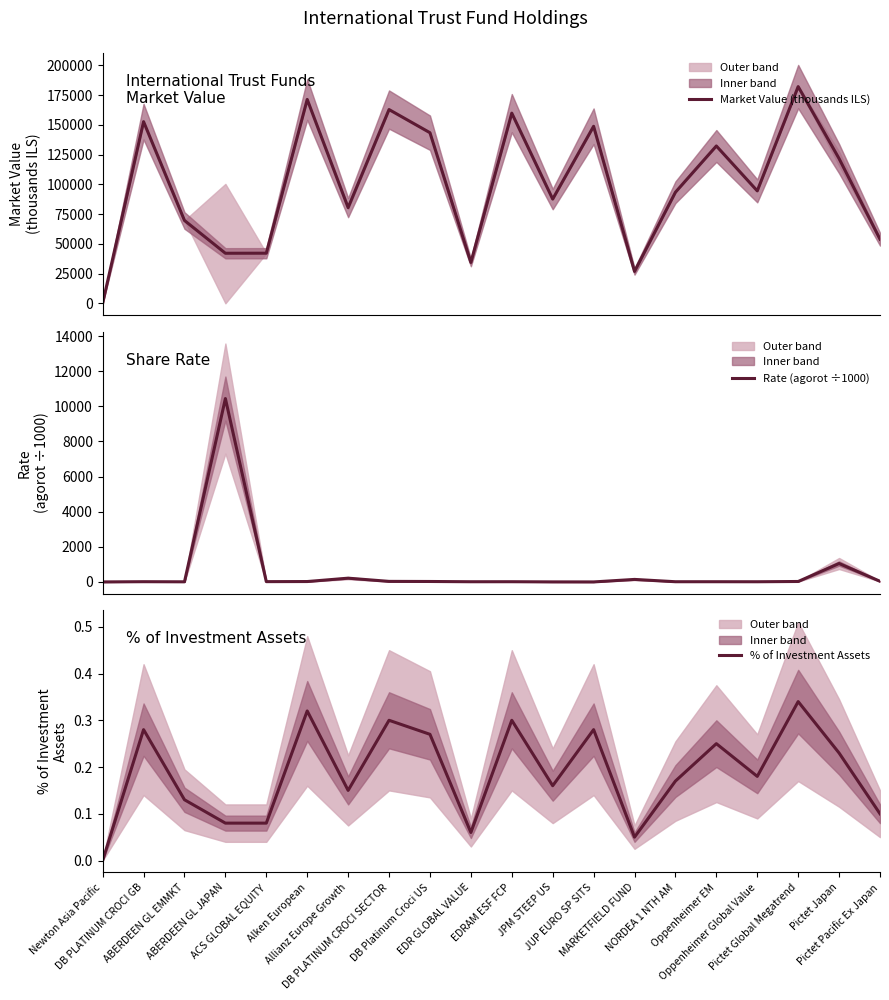

Count the number of categories in the chart.

20